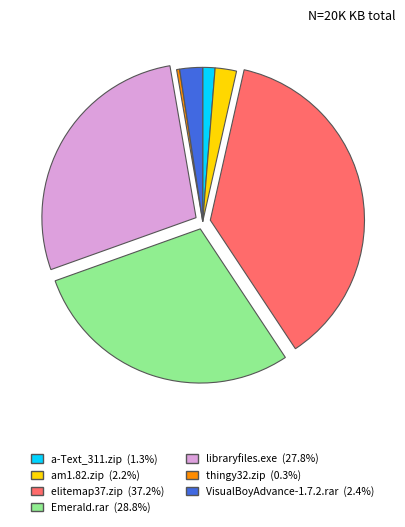

How many slices are in this pie chart?

7